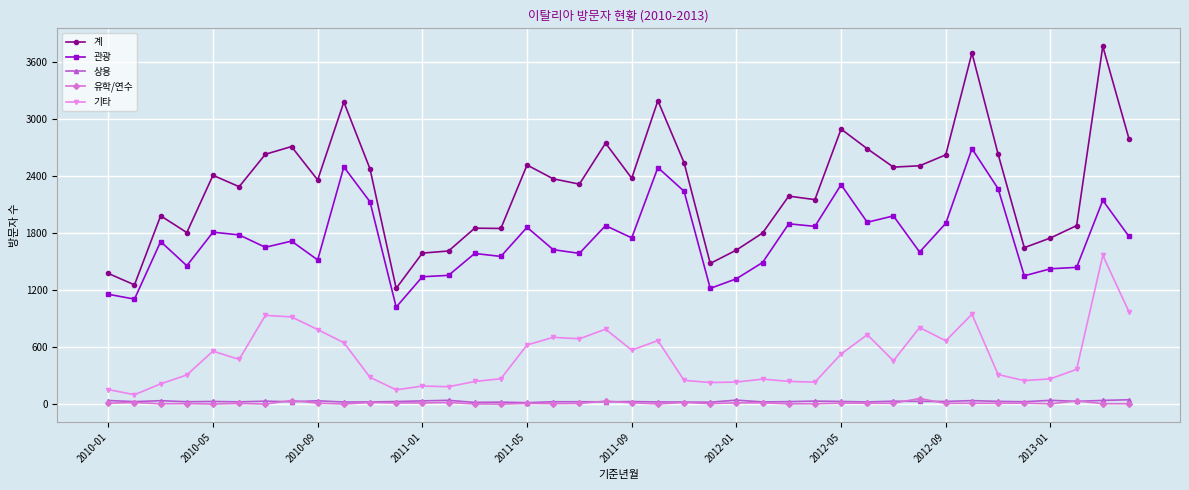

What are all the series names shown in the legend?

계, 관광, 상용, 유학/연수, 기타